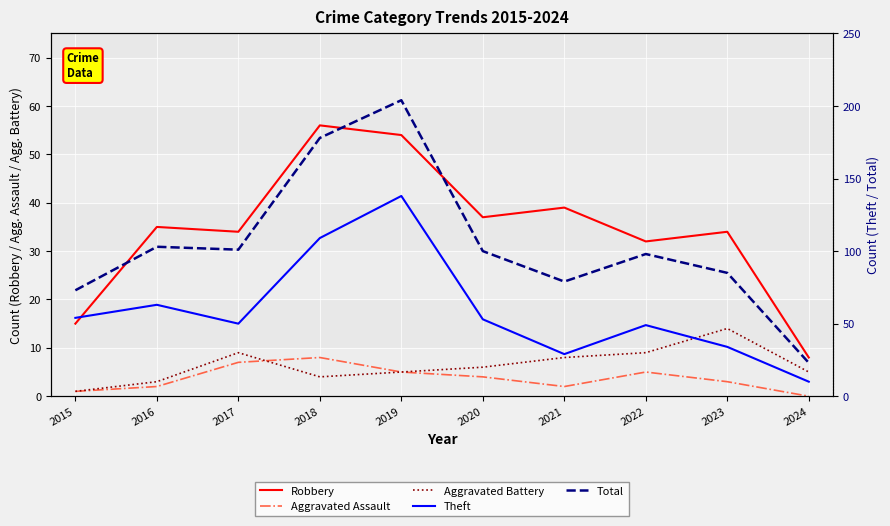

What is the maximum value shown in the chart?

204